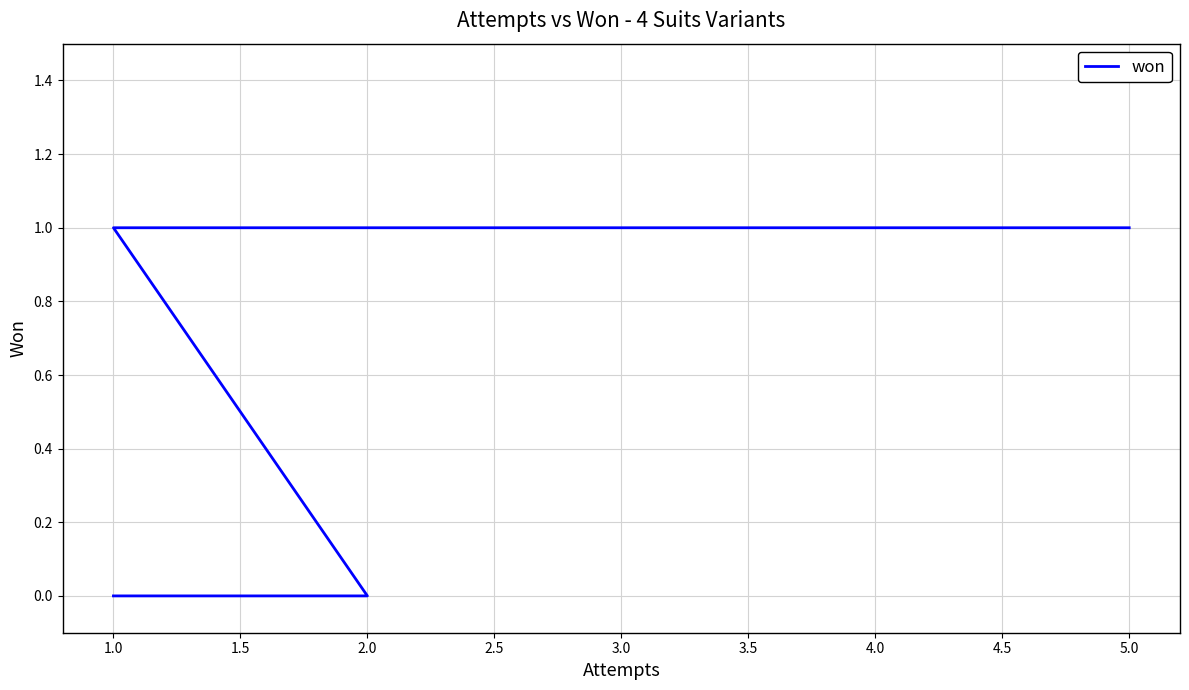

How many values are between 0 and 1?

5